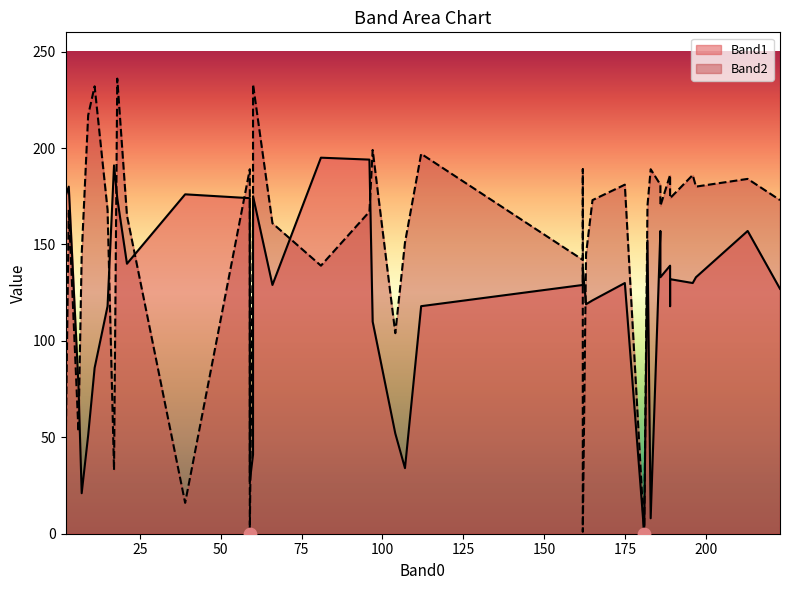

What are all the series names shown in the legend?

Band1, Band2